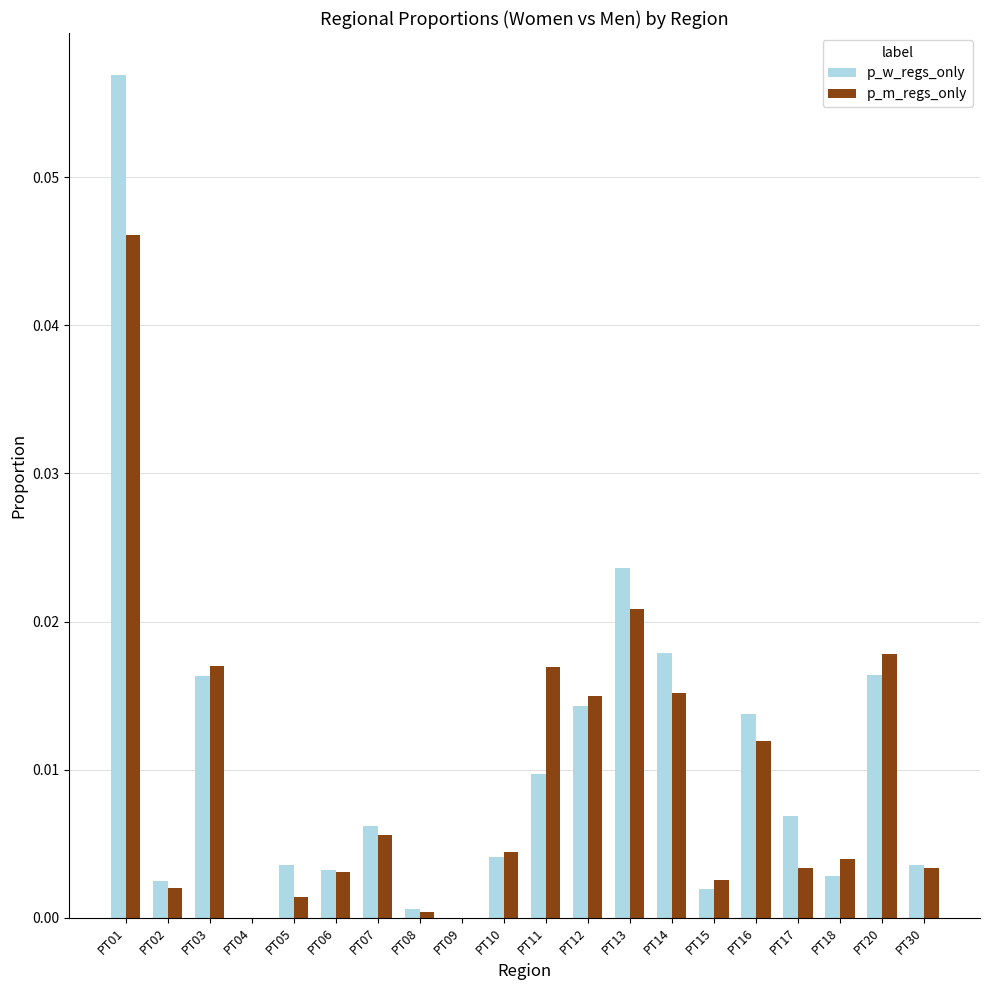

How many categories are shown in the chart?

20